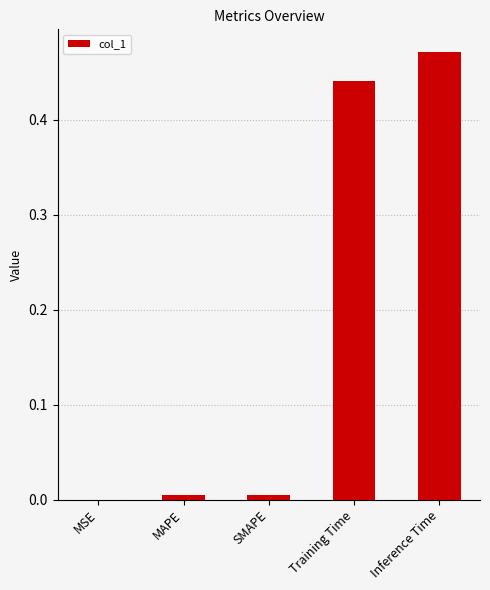

True or false: the data shows 0.0 at MSE.

True